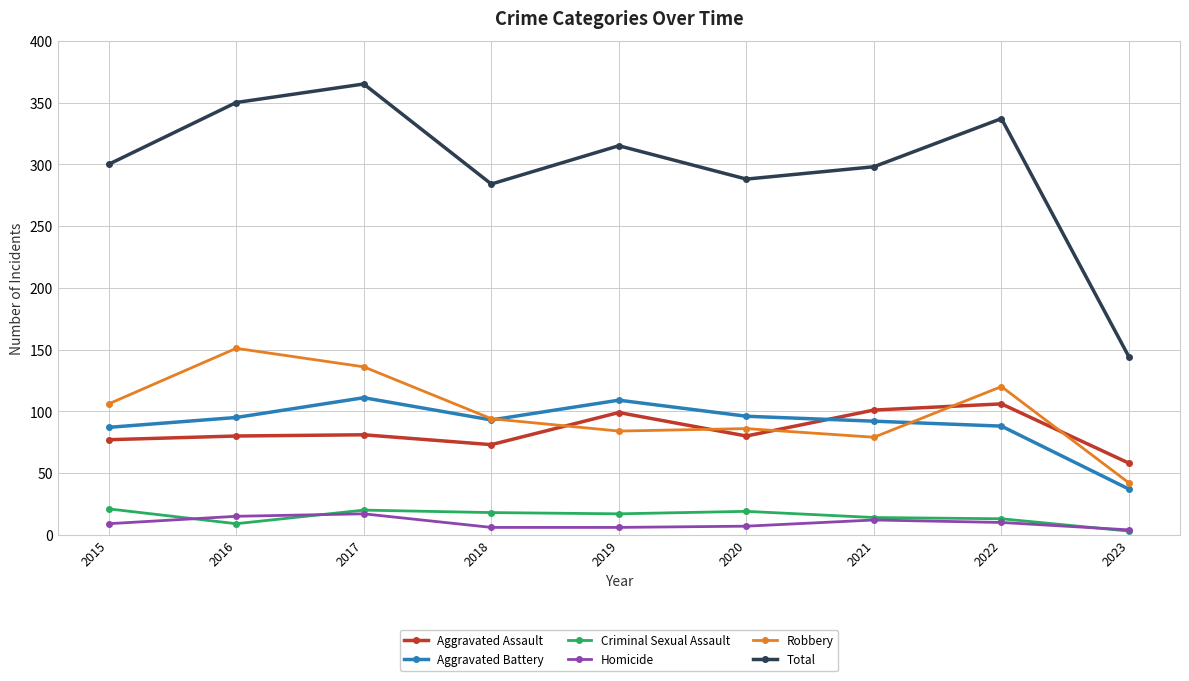

In Robbery, how many points are lower than both neighbors (excluding endpoints)?

2